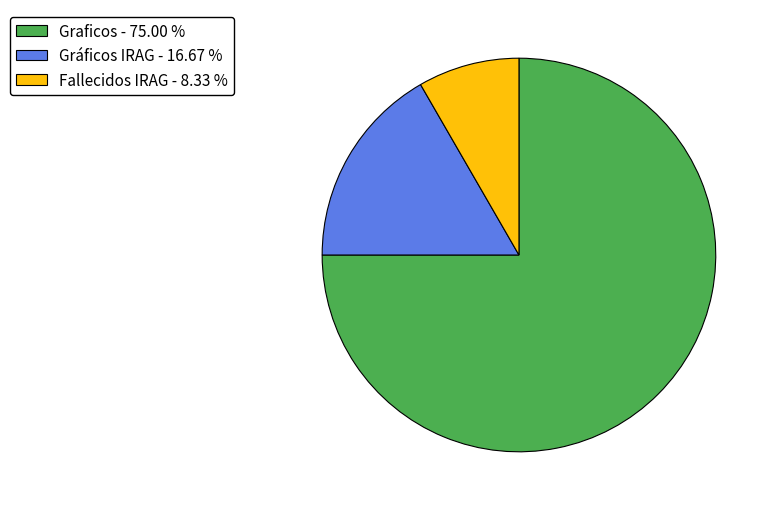

Does Graficos - 75.00 % account for over 50% of the chart?

Yes